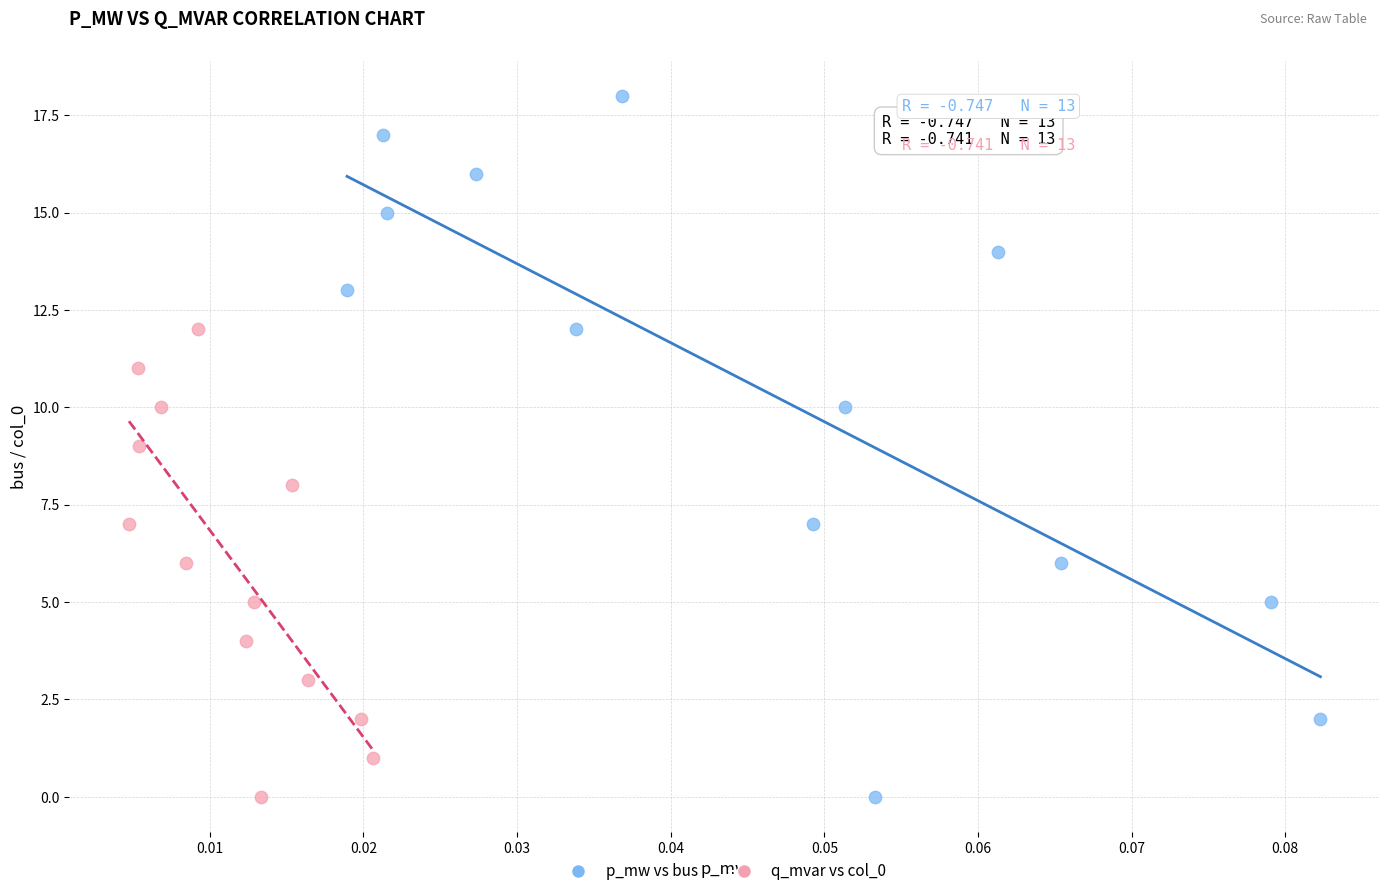

Which series has the widest spread of Y values?

p_mw vs bus